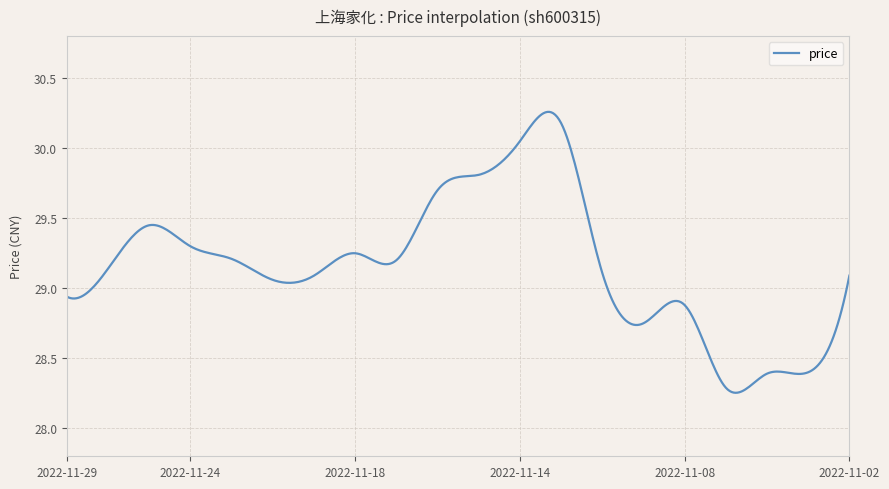

What is the difference between the maximum and minimum values?

2.0